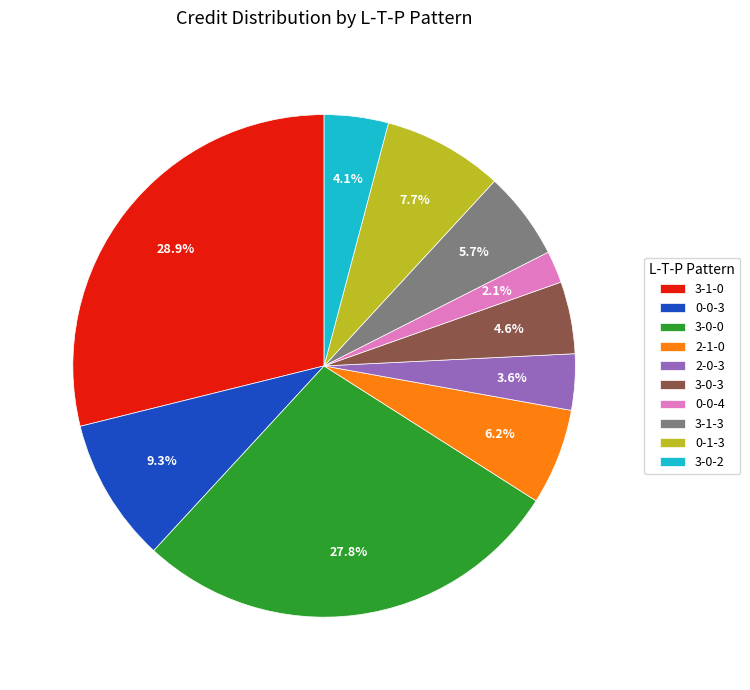

To the nearest percent, what is the difference between the largest and smallest slice percentages?

27%